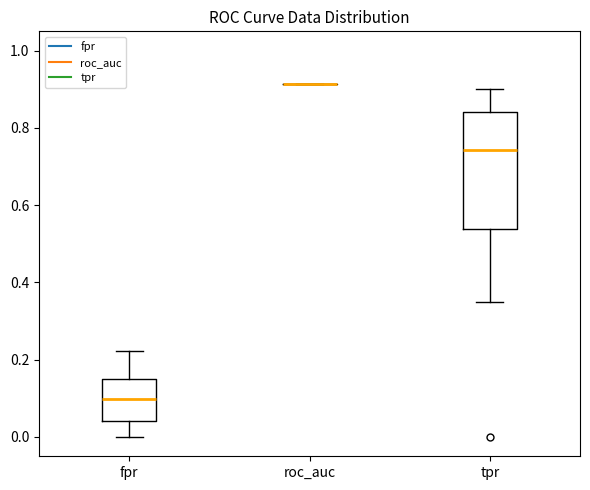

Reading left to right, read every box against the y-axis: the position of its median line, the range the box covers, and the ends of its whiskers. The values are not printed on the chart, so give them approximately, as read against the axis.

fpr: median 0.10, box 0.04 to 0.16, whiskers 0.00 to 0.22
roc_auc: box collapsed to a line at 0.92, whiskers 0.92 to 0.92
tpr: median 0.74, box 0.54 to 0.84, whiskers 0.34 to 0.90